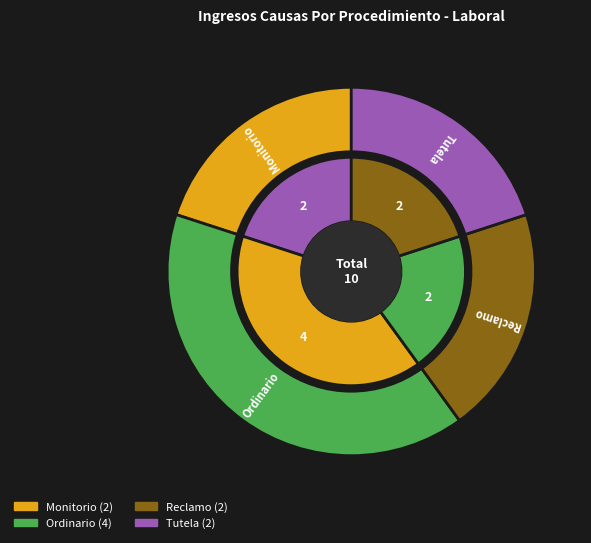

To the nearest percent, what percentage of the pie is Tutela?

20%